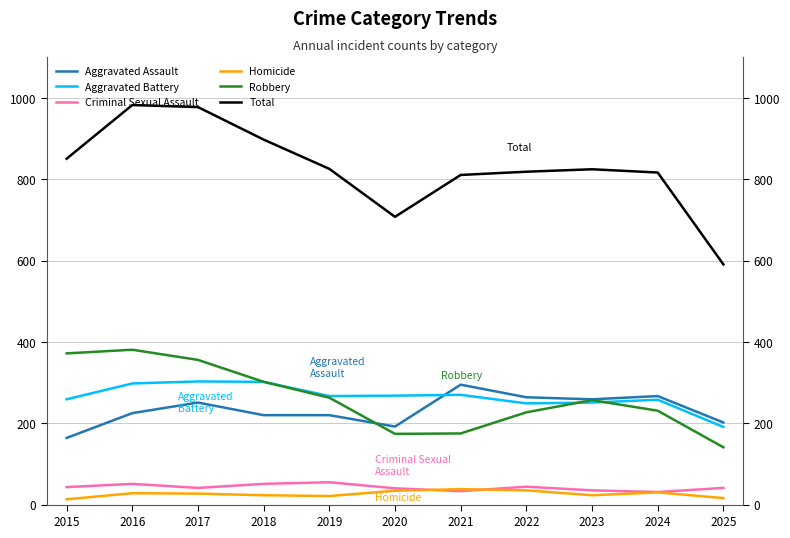

At 2023, list the series in order from smallest to largest.

Homicide, Criminal Sexual Assault, Aggravated Battery, Robbery, Aggravated Assault, Total